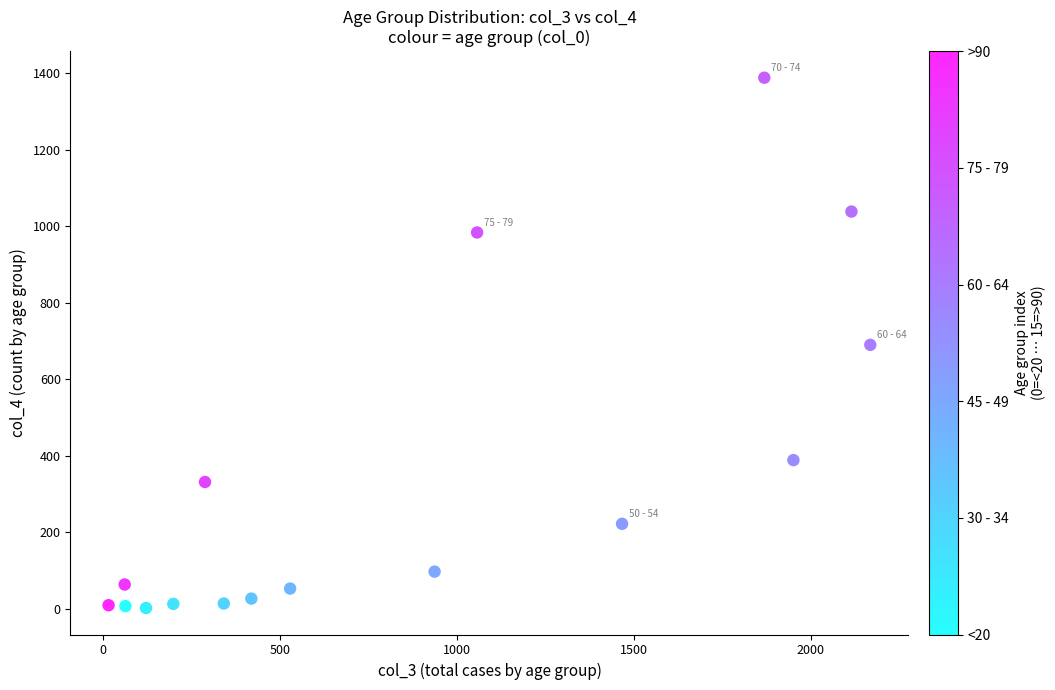

What is the range of X values (max minus min)?

2153.6